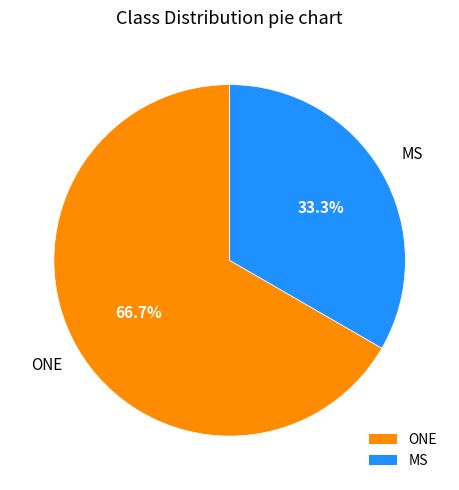

How many slices are in this pie chart?

2